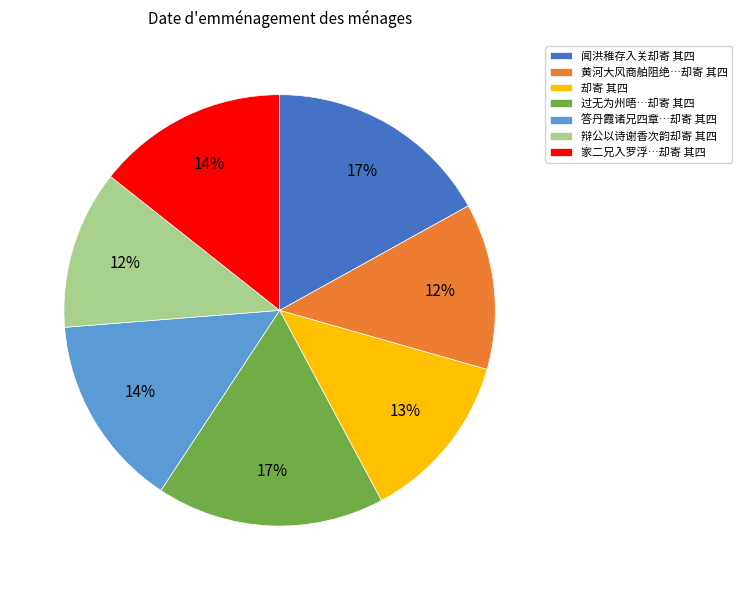

How many slices are in this pie chart?

7